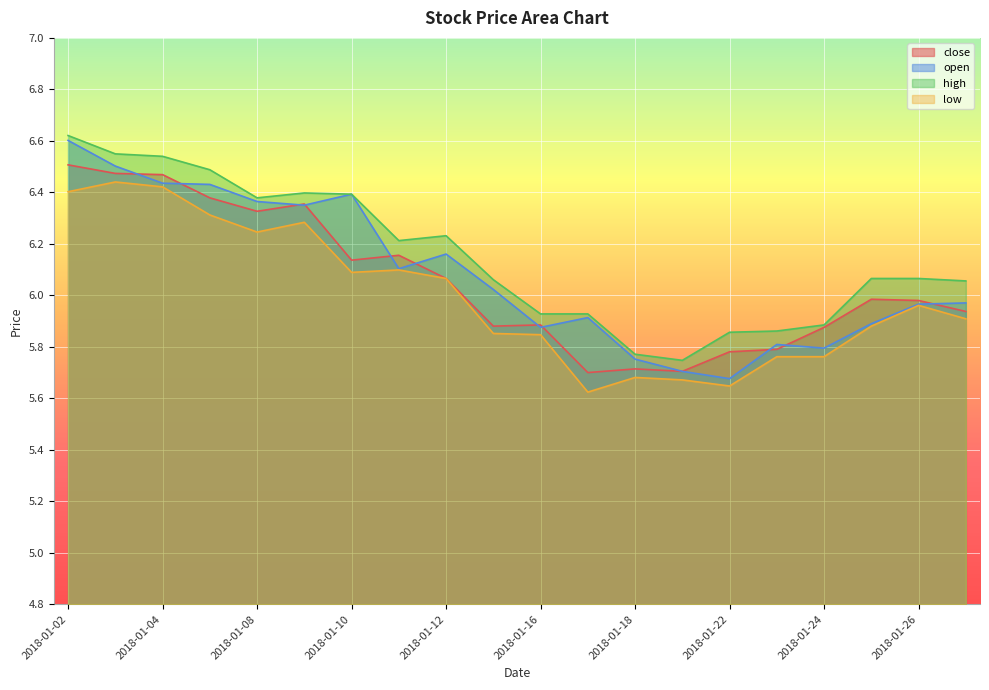

Where is the first local maximum for close?

2018-01-09